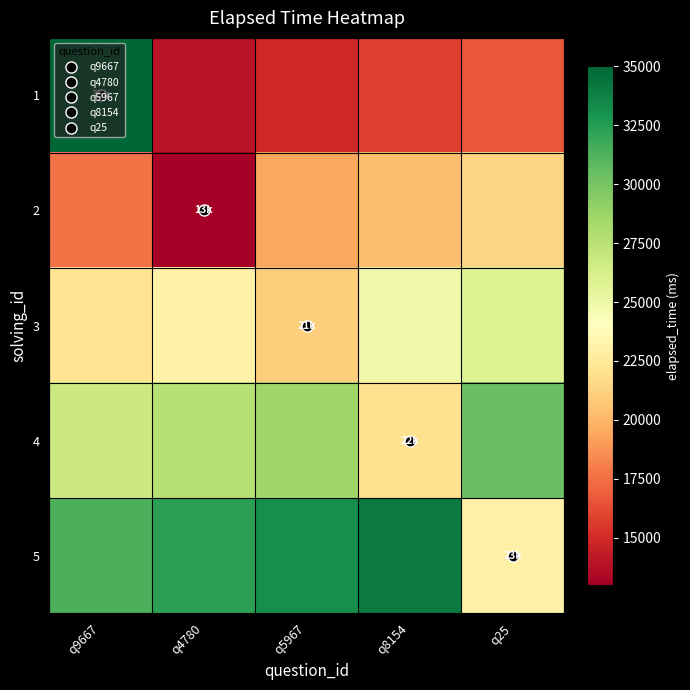

How many categories are shown in the chart?

5